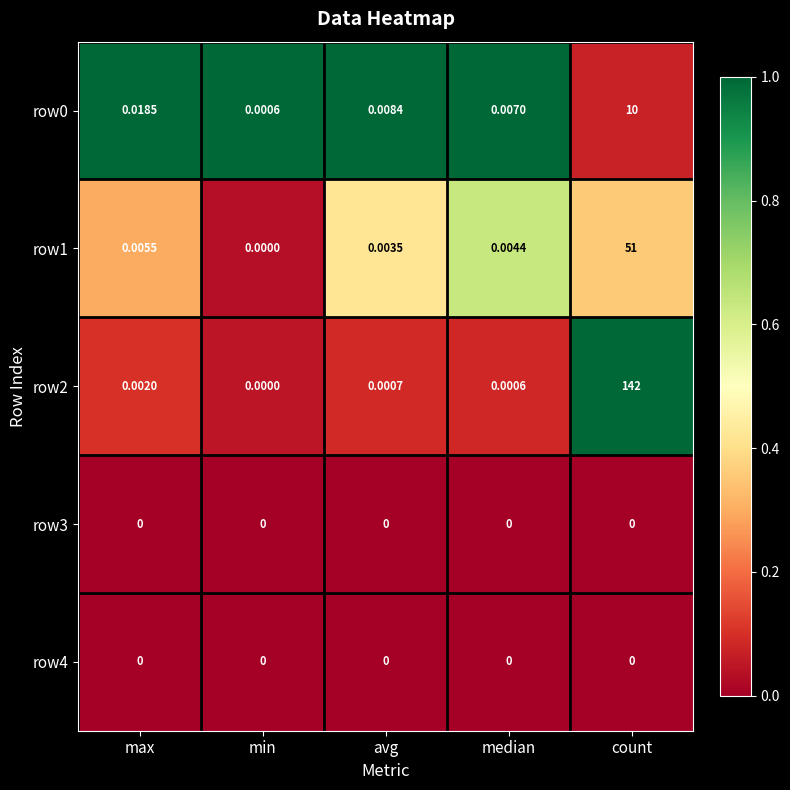

At which label is row0 closest to 5?

max